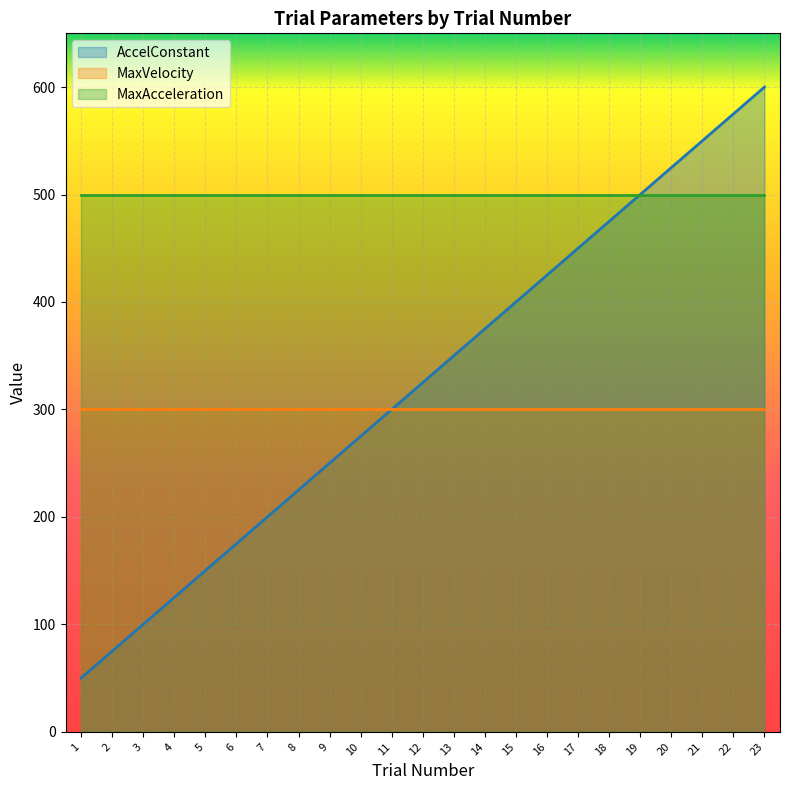

True or false: MaxAcceleration has more than 1 points higher than both neighbors.

False